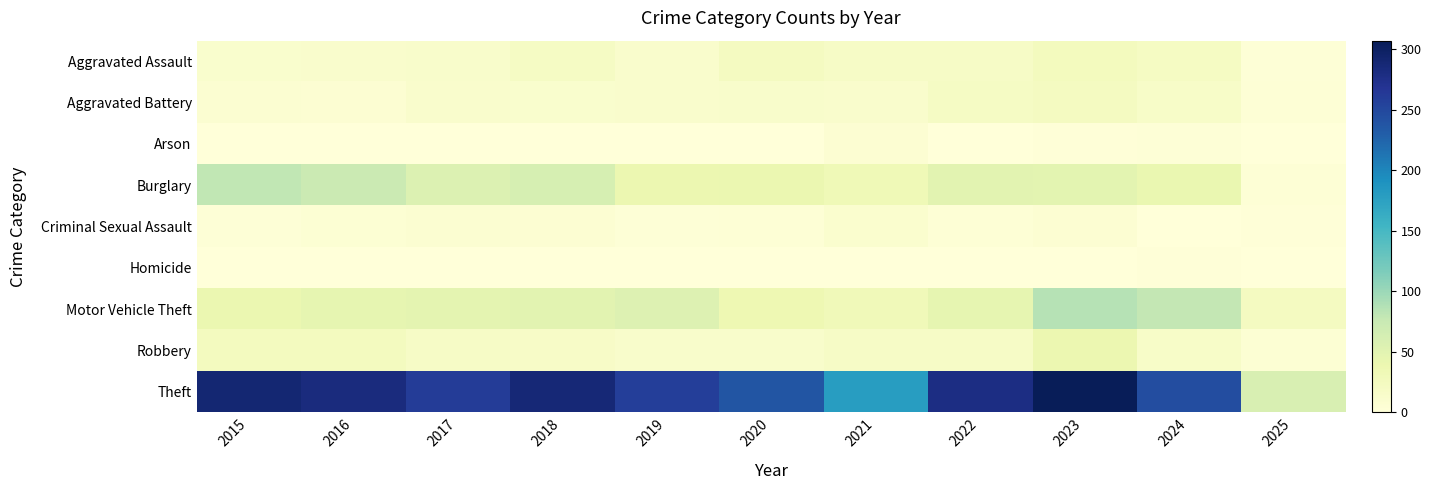

Which series has the widest spread of values?

Theft